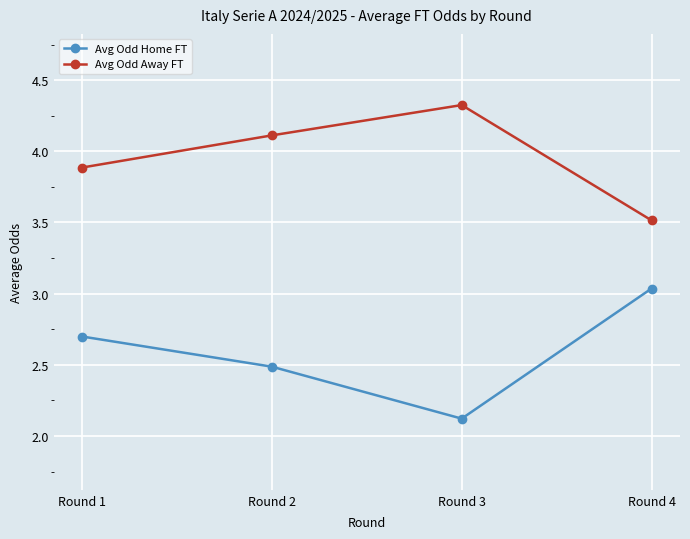

How many lines are shown in the chart?

2